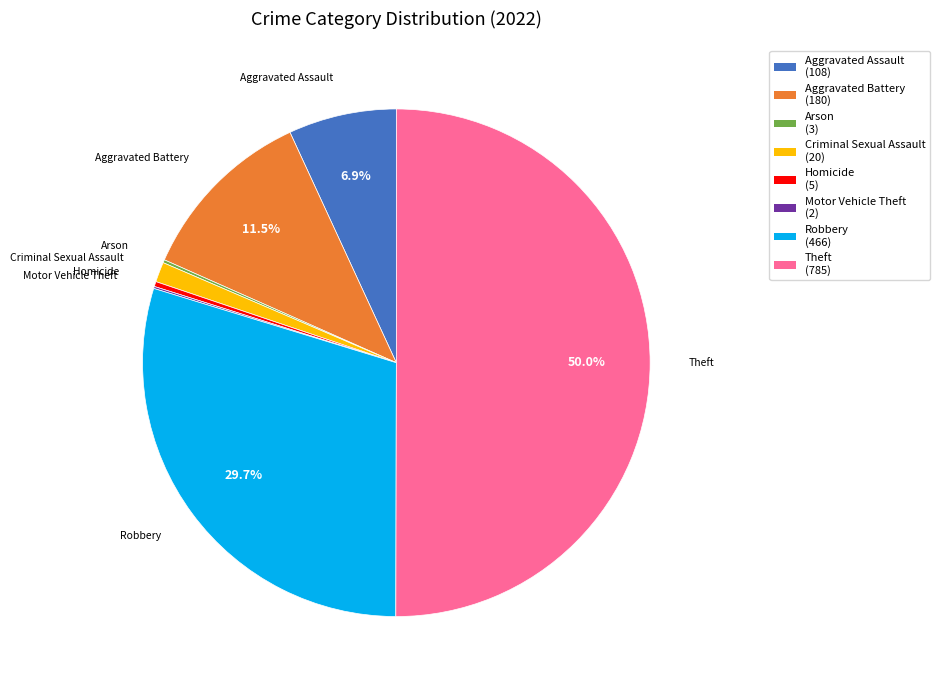

Between Theft and Homicide, which is larger?

Theft